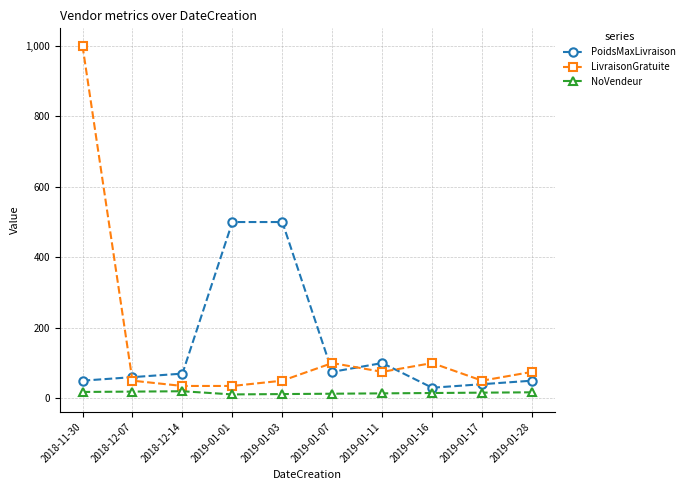

At how many categories does at least one series exceed 133?

3